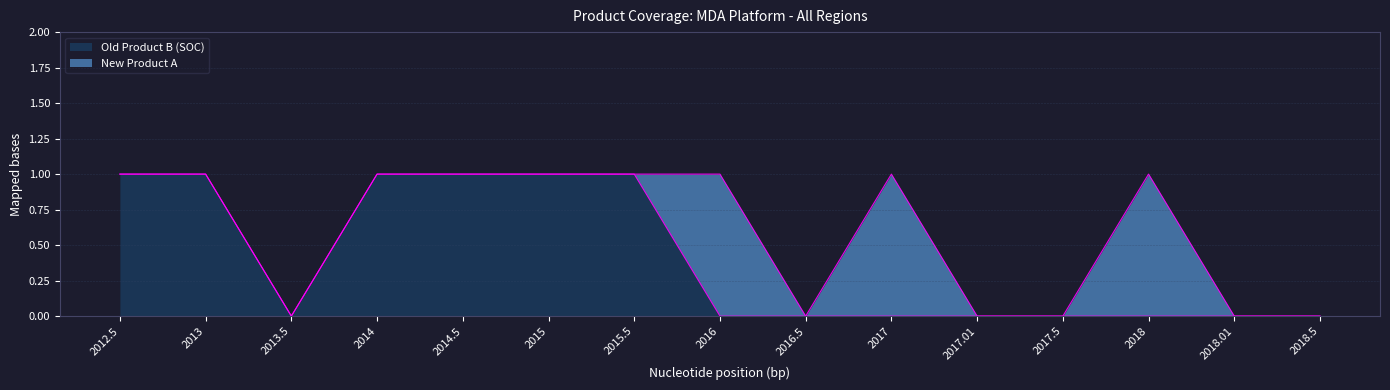

What is the greatest value displayed?

1